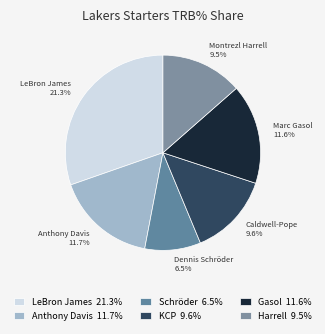

Is there any slice that represents more than half of the pie?

No